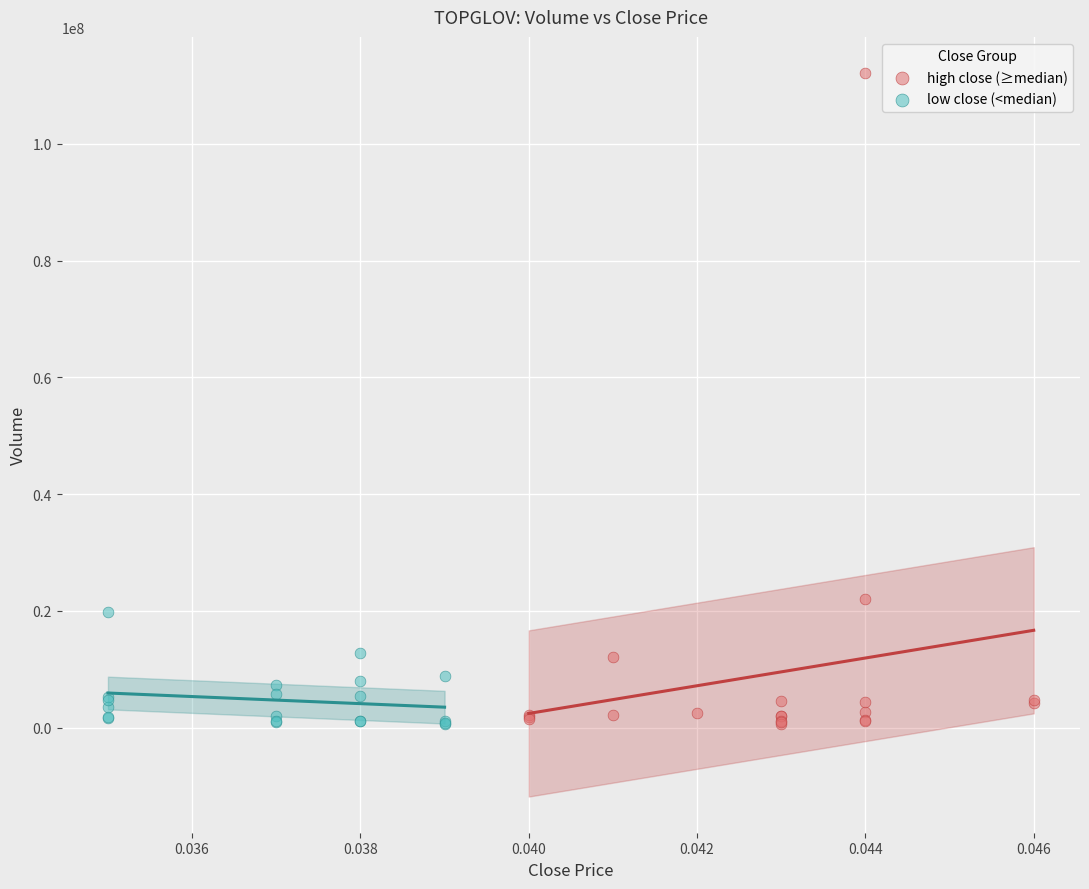

What are all the series names shown in the legend?

high close (≥median), low close (<median)